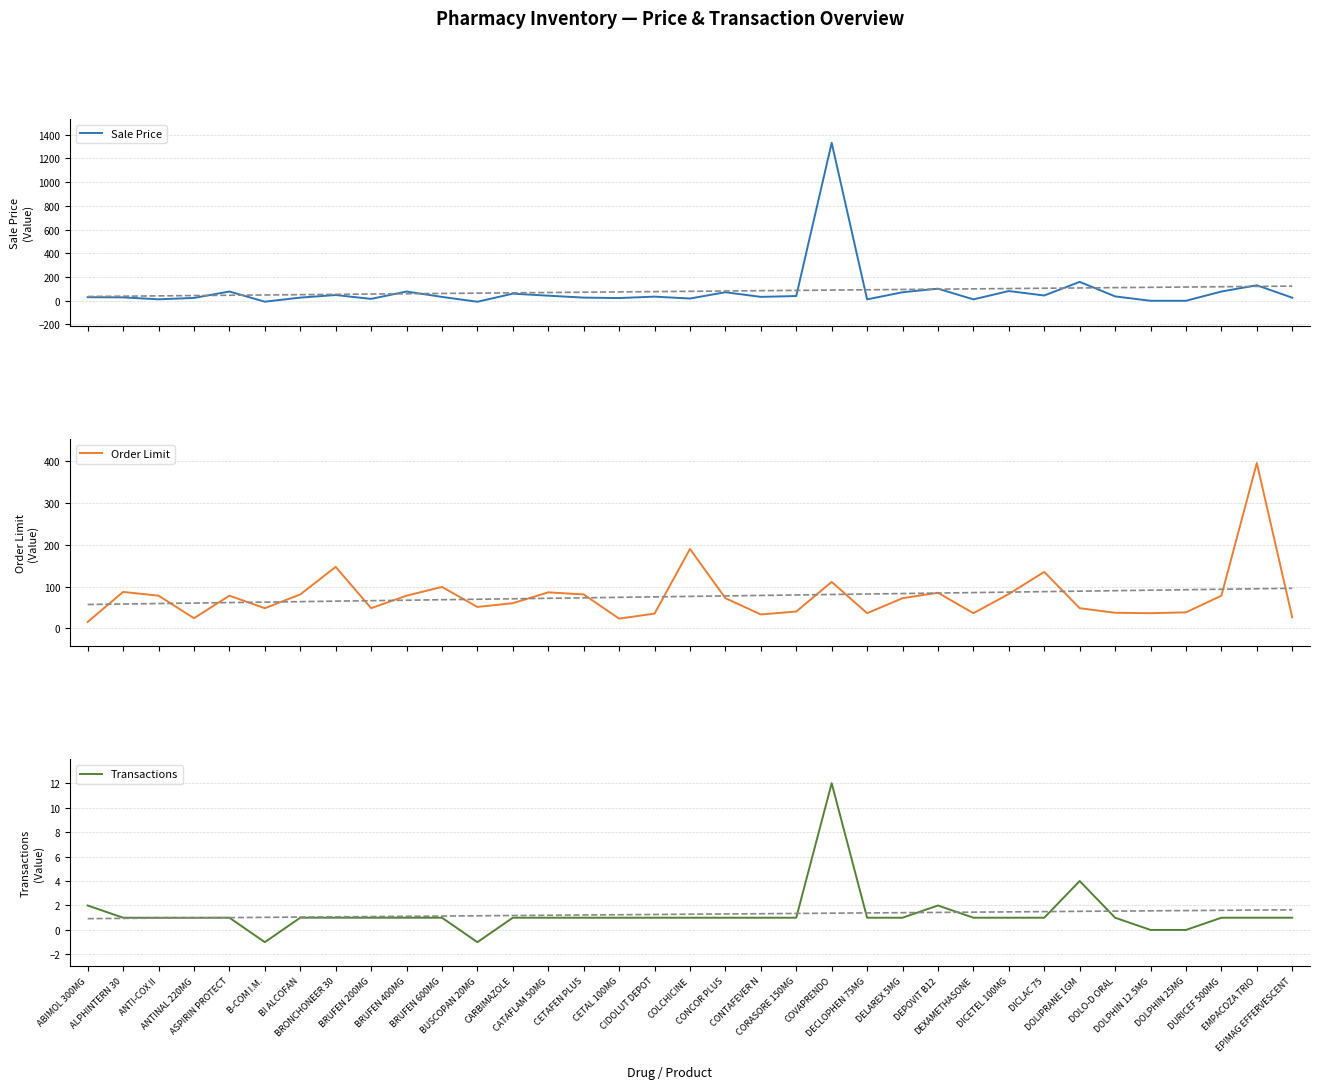

What is the total value across all series at ANTI-COX II?

91.5